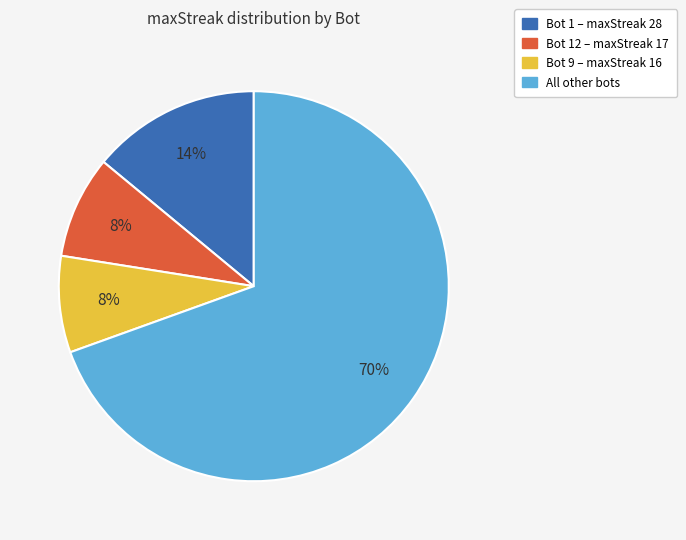

To the nearest percent, what is the difference between the largest and smallest slice percentages?

61%